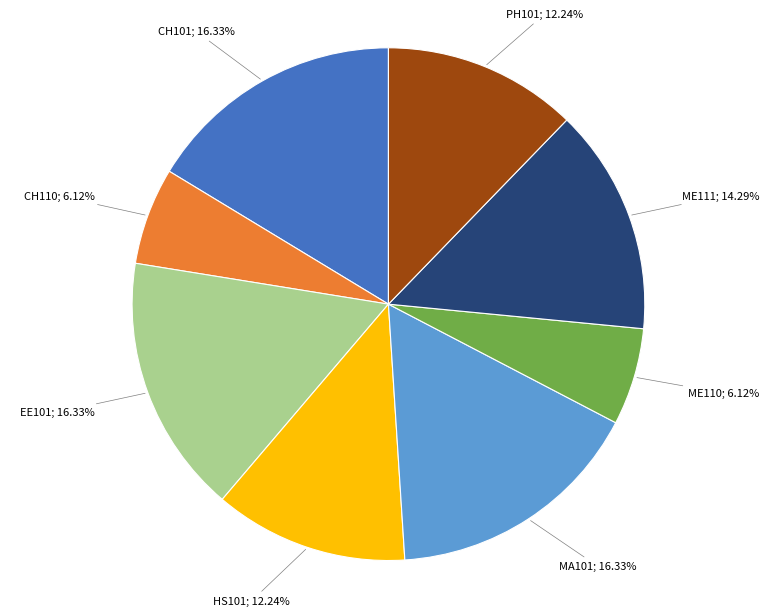

Is there any slice that represents more than half of the pie?

No